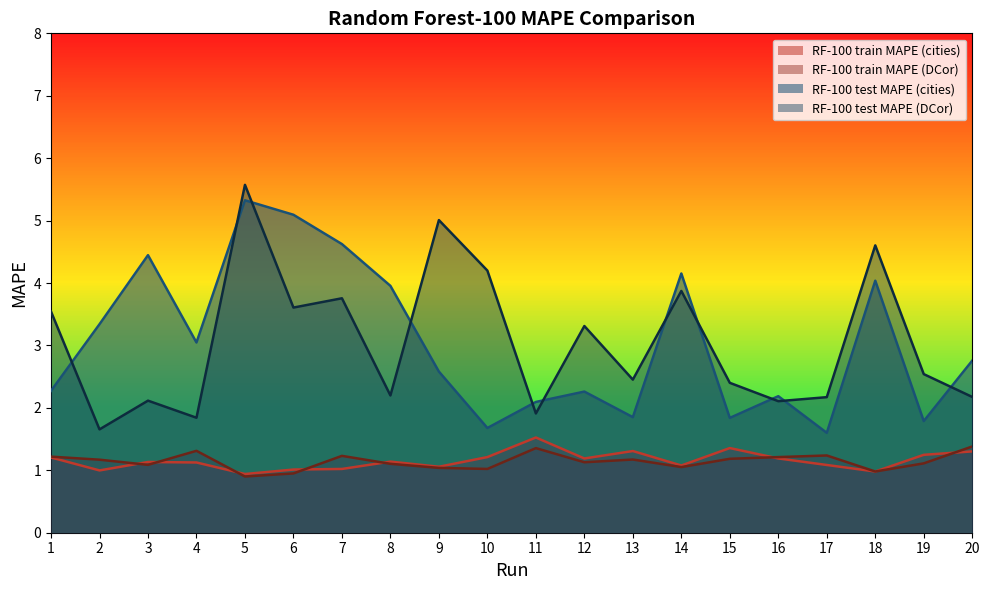

List the labels in order of RF-100 test MAPE (cities) value, largest first.

5, 6, 7, 3, 14, 18, 8, 2, 4, 20, 9, 1, 12, 16, 11, 13, 15, 19, 10, 17